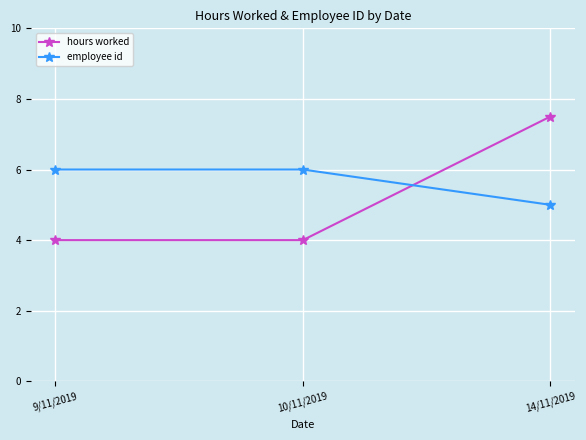

Rank the series at 9/11/2019 from highest to lowest value.

employee id, hours worked